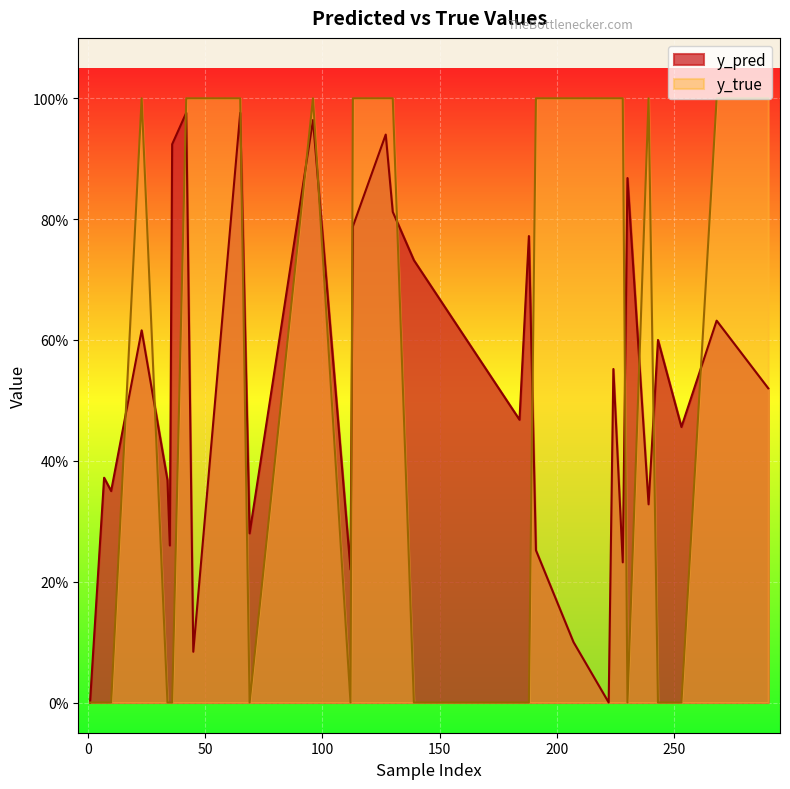

How many lines are shown in the chart?

2